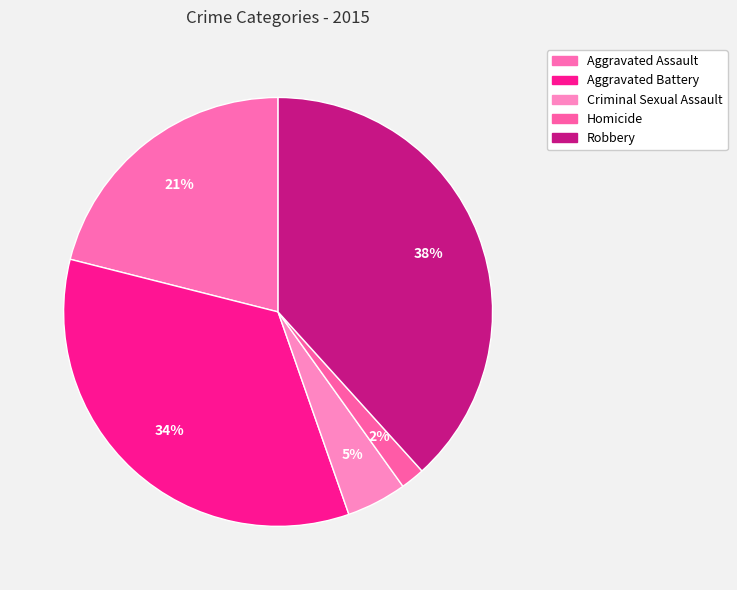

Rank the categories by value from lowest to highest.

Homicide, Criminal Sexual Assault, Aggravated Assault, Aggravated Battery, Robbery